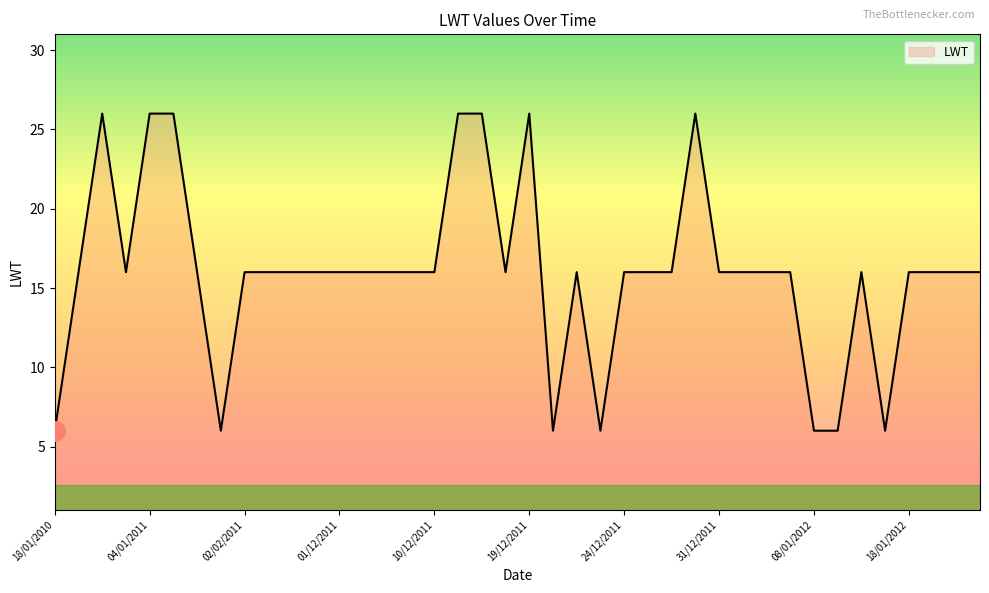

Does the chart have visible grid lines?

No